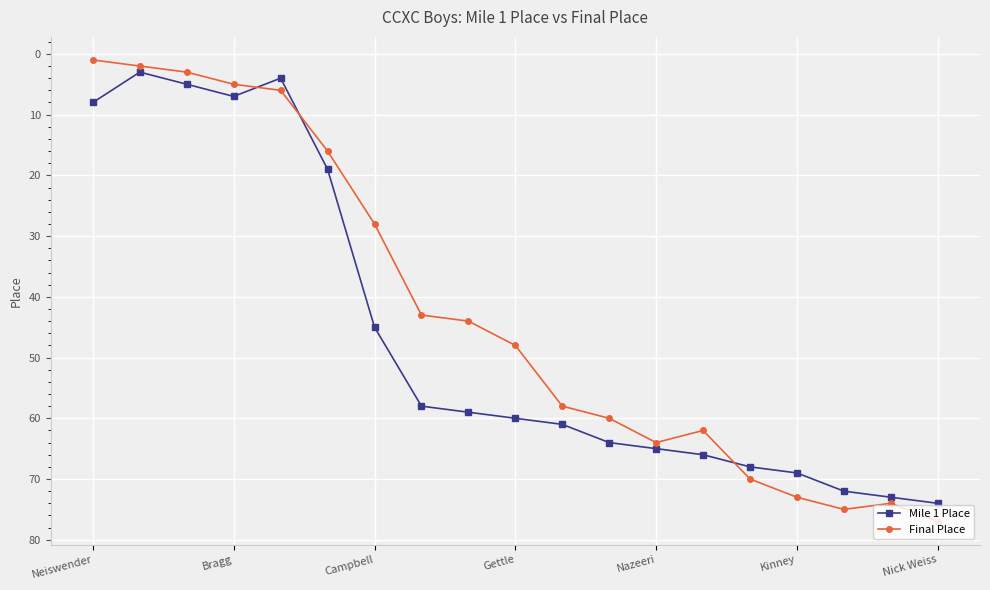

Which series has the largest total across all categories?

Mile 1 Place